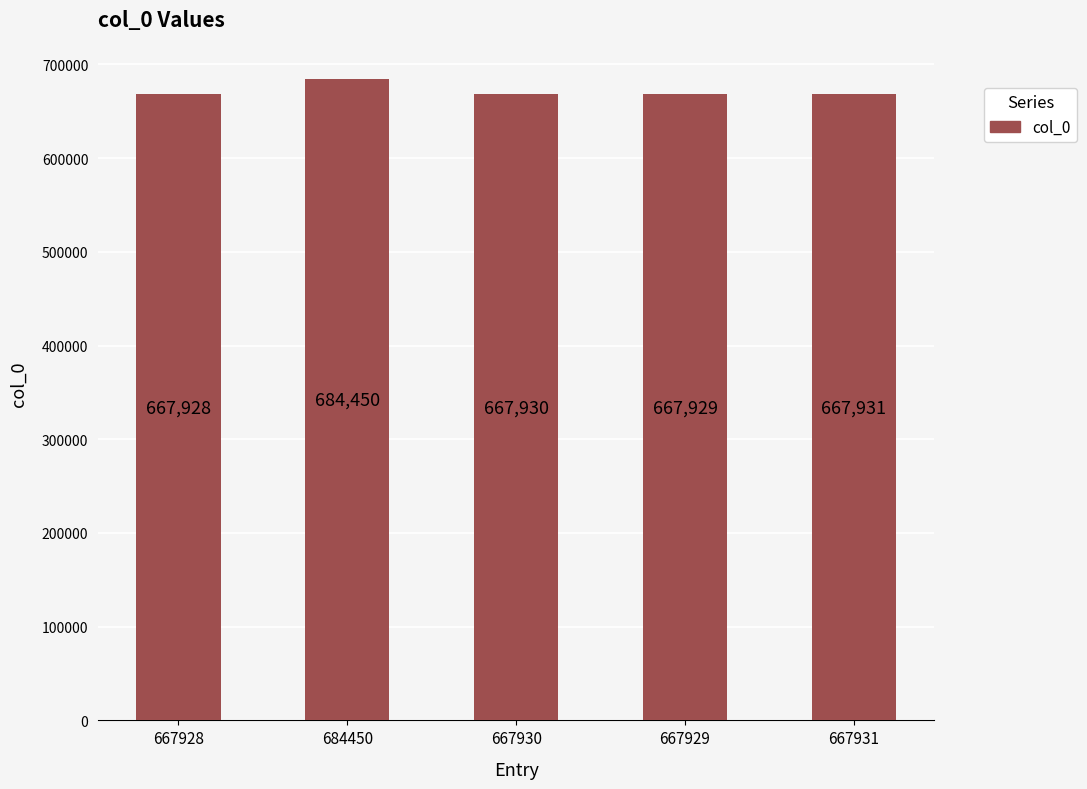

Rank the categories by value from lowest to highest.

667928, 667929, 667930, 667931, 684450